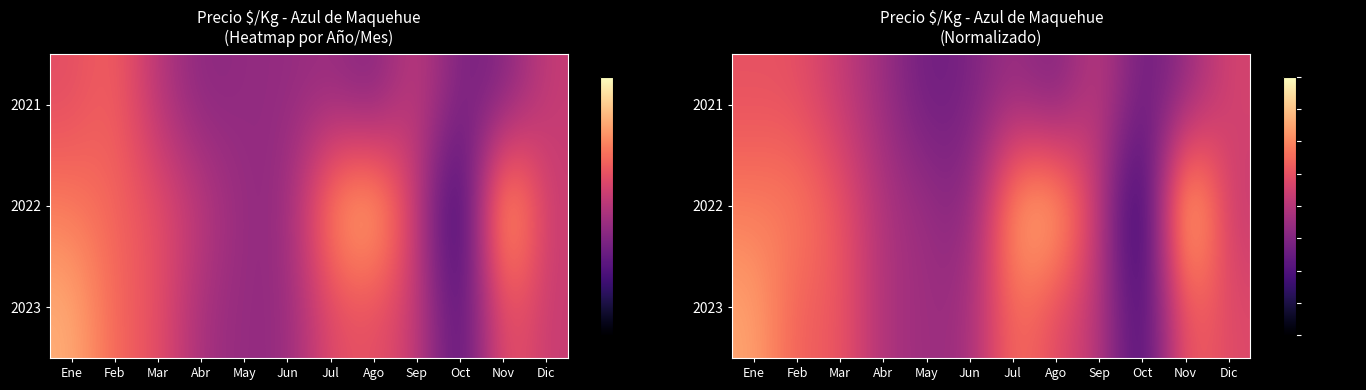

Is the value of 2021 at Dic greater than the value of 2022 at Oct?

Yes